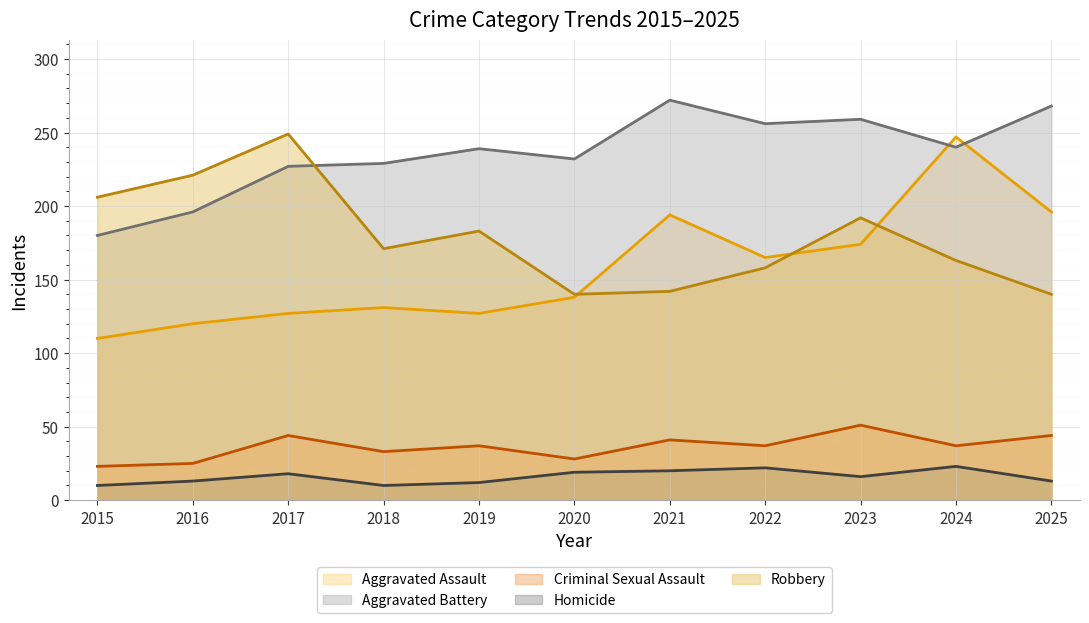

True or false: Robbery and Criminal Sexual Assault intersect in this chart.

False